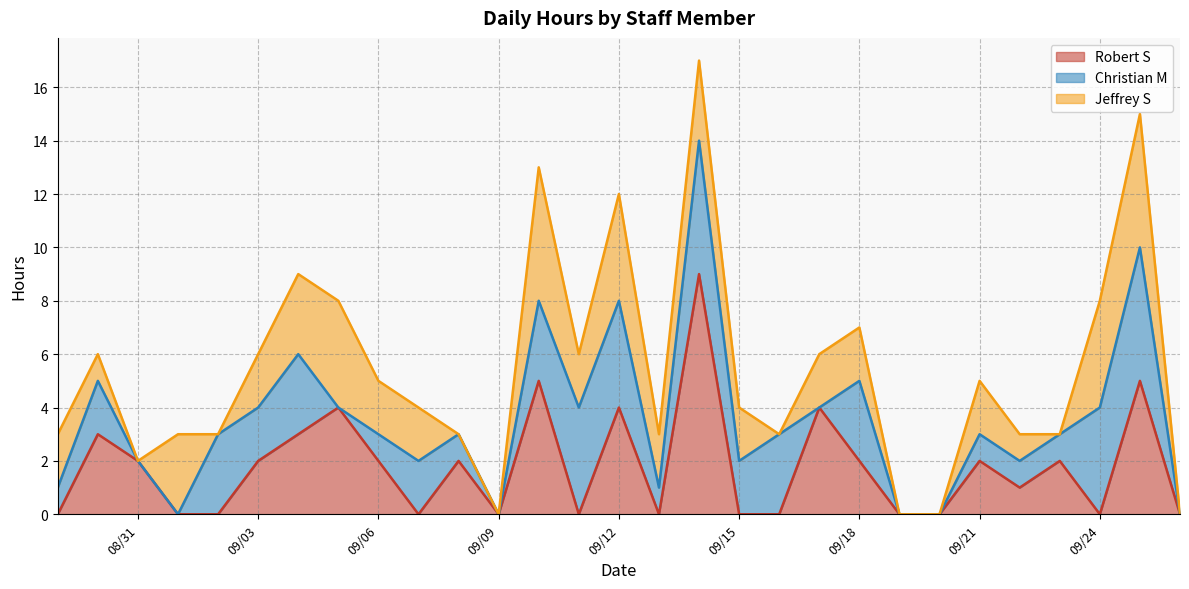

At which label does Christian M first exceed 1?

2023-08-30